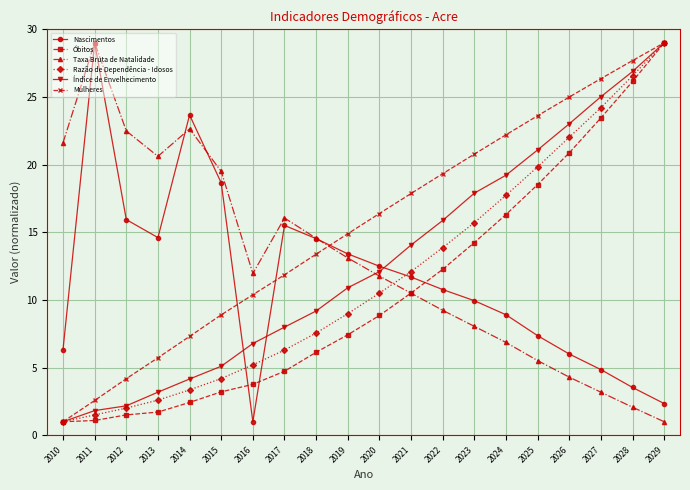

What is the value of the Óbitos point at the 2nd from the left?

1.1